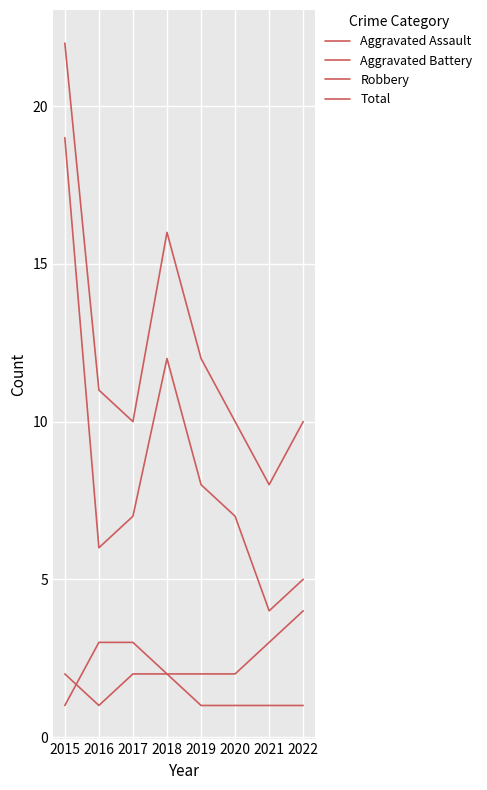

Which series has the widest spread of values?

Robbery